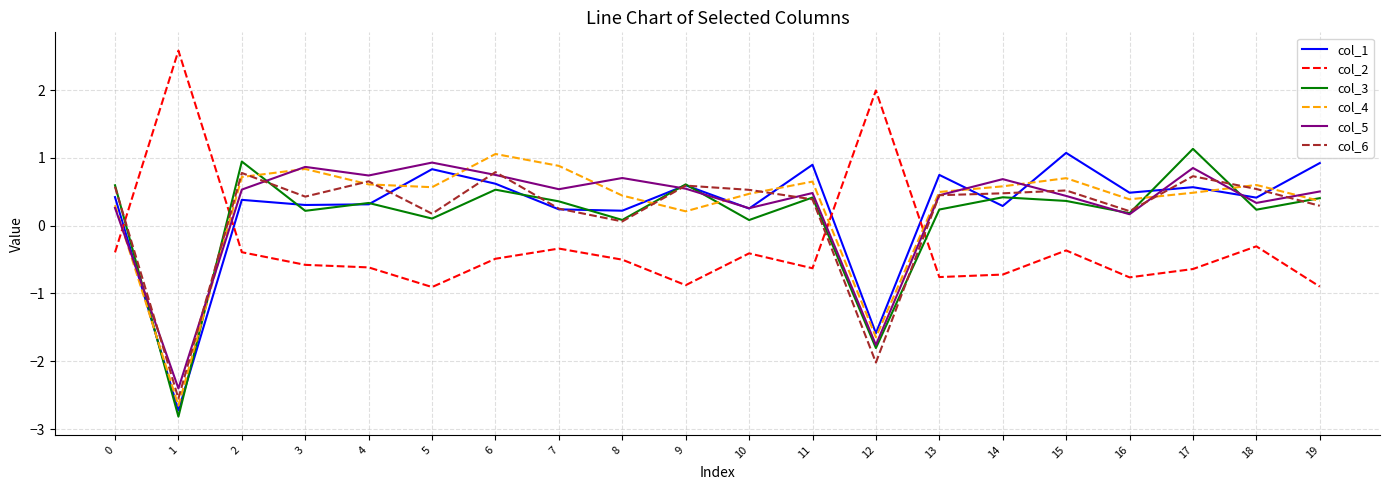

What is the smallest value displayed?

-2.8